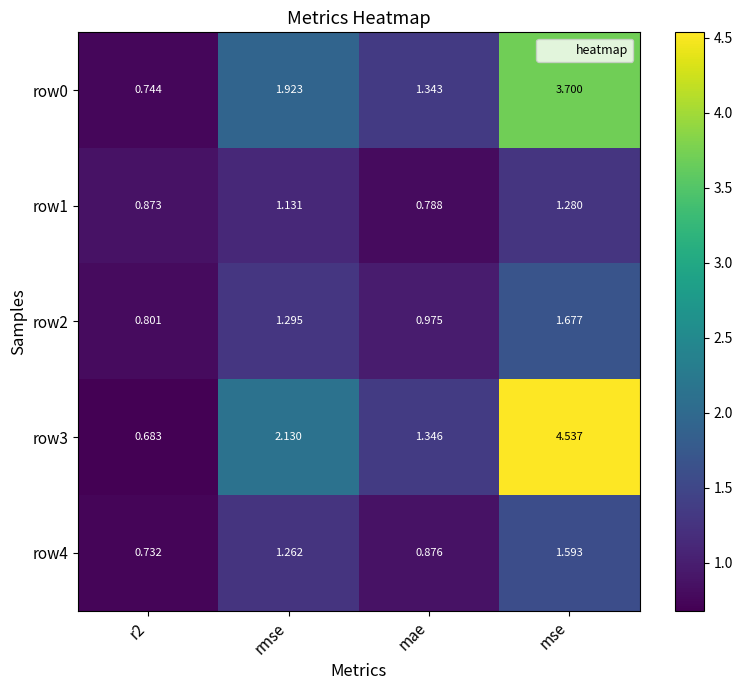

Which label corresponds to the largest value in the chart?

mse